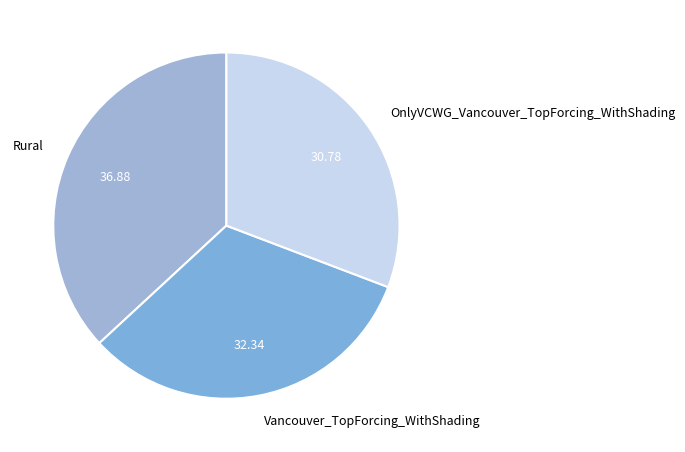

Between Vancouver_TopForcing_WithShading and OnlyVCWG_Vancouver_TopForcing_WithShading, which is larger?

Vancouver_TopForcing_WithShading